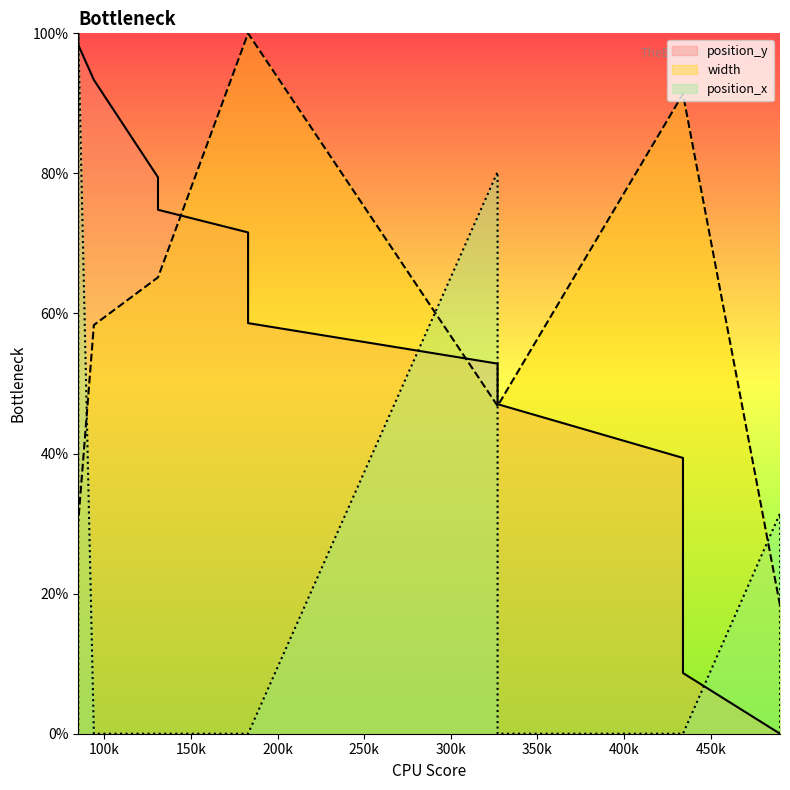

True or false: width and position_x intersect in this chart.

True